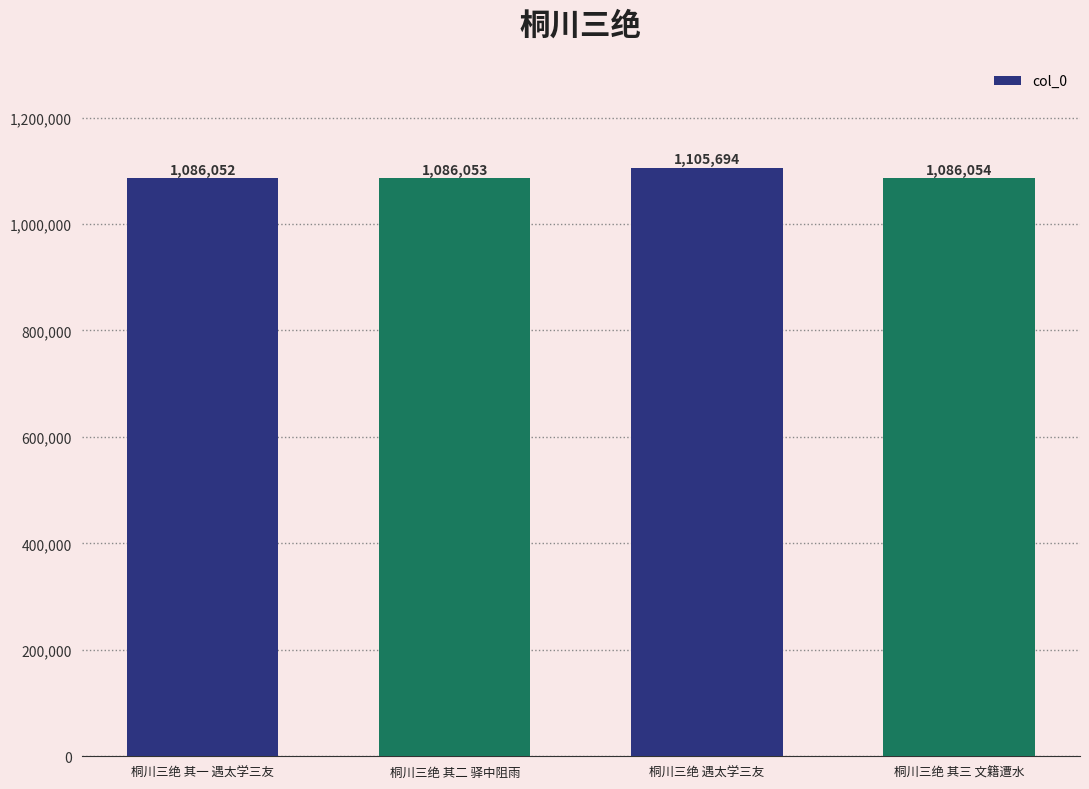

Rank the categories by value from lowest to highest.

桐川三绝 其一 遇太学三友, 桐川三绝 其二 驿中阻雨, 桐川三绝 其三 文籍遭水, 桐川三绝 遇太学三友